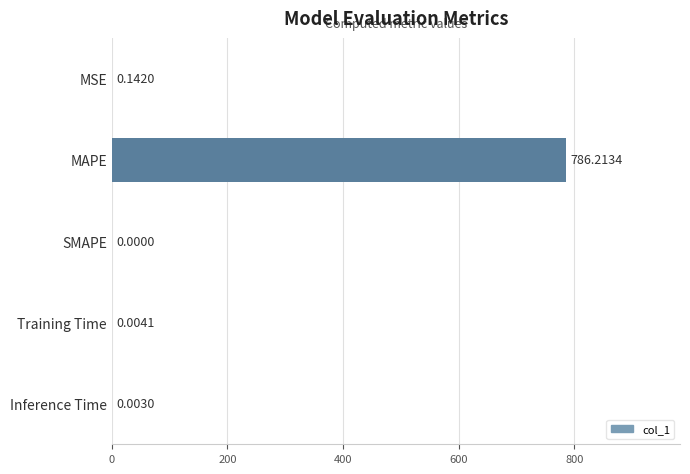

Which category has the highest value across all series?

MAPE